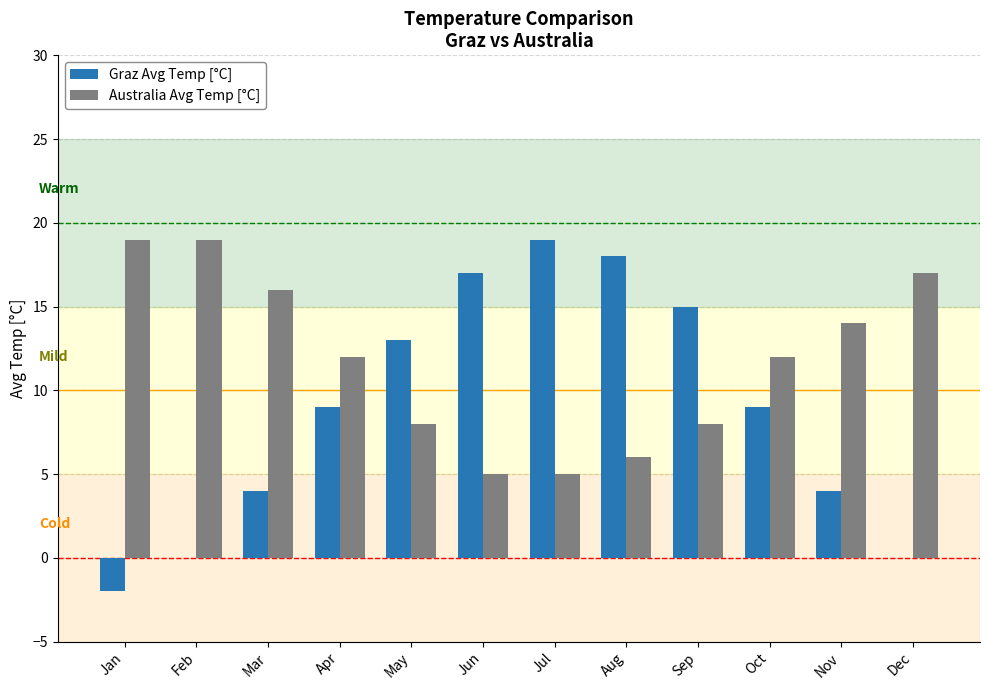

Is it true that Graz Avg Temp [°C] equals 9 at Oct?

True